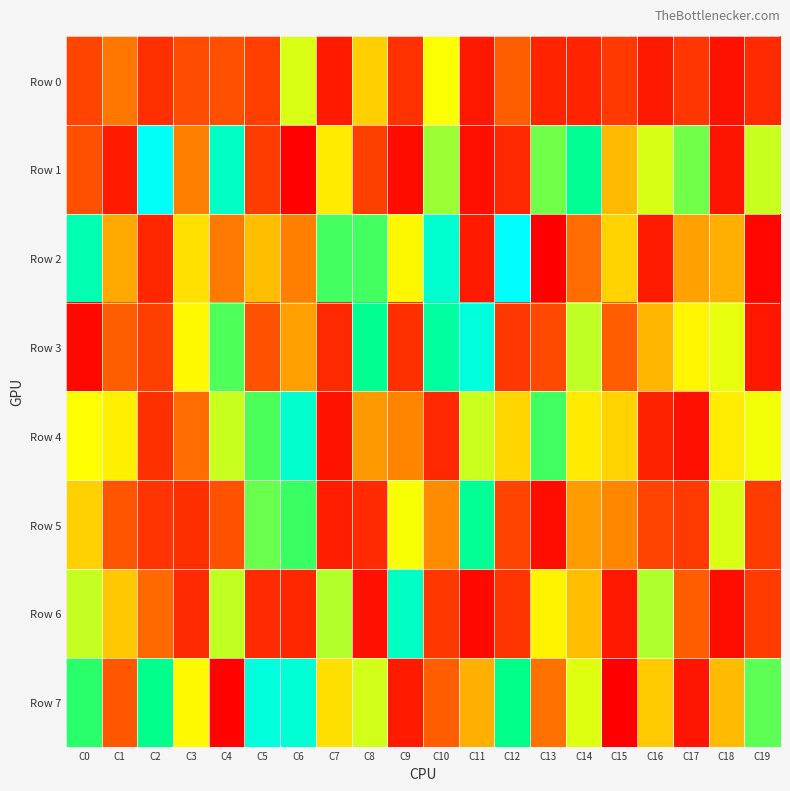

At C0, list the series in order from largest to smallest.

Row 2, Row 7, Row 6, Row 4, Row 5, Row 1, Row 0, Row 3